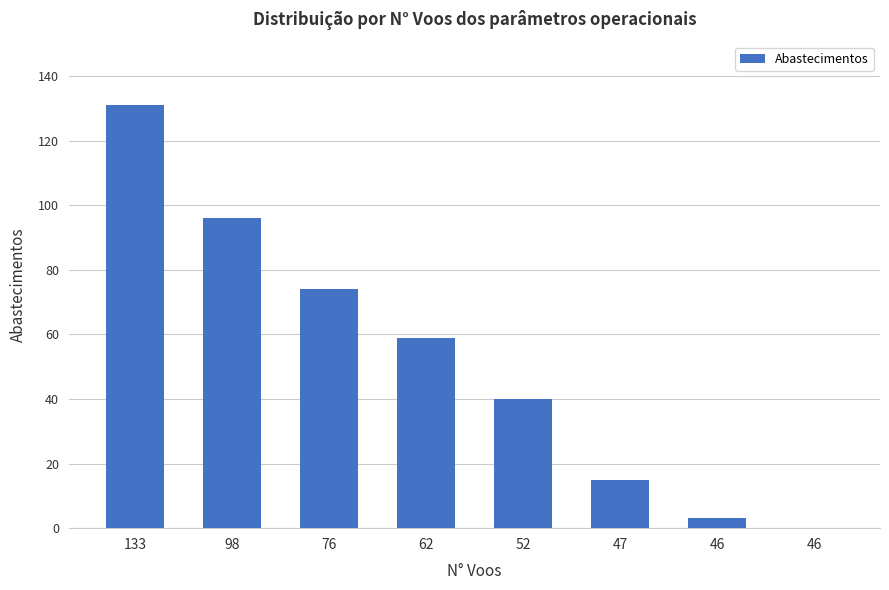

Rank the categories by value from lowest to highest.

46, 46, 47, 52, 62, 76, 98, 133